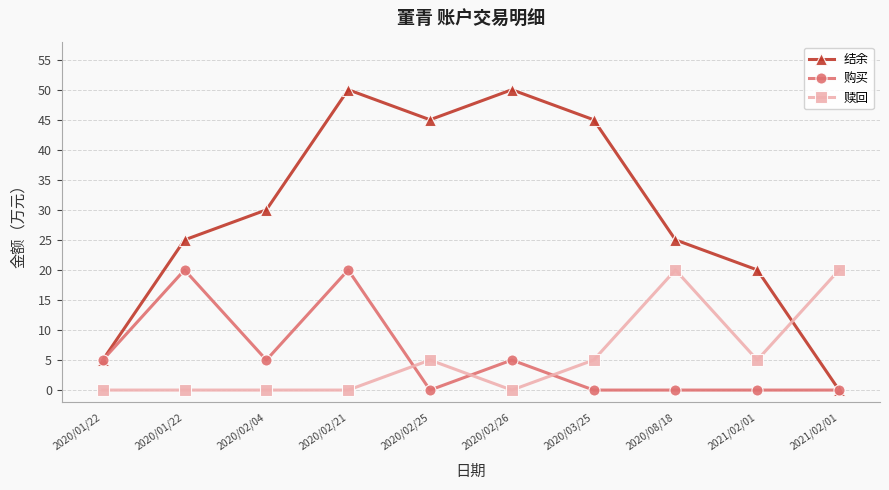

How many interior local peaks does the 结余 series have?

2